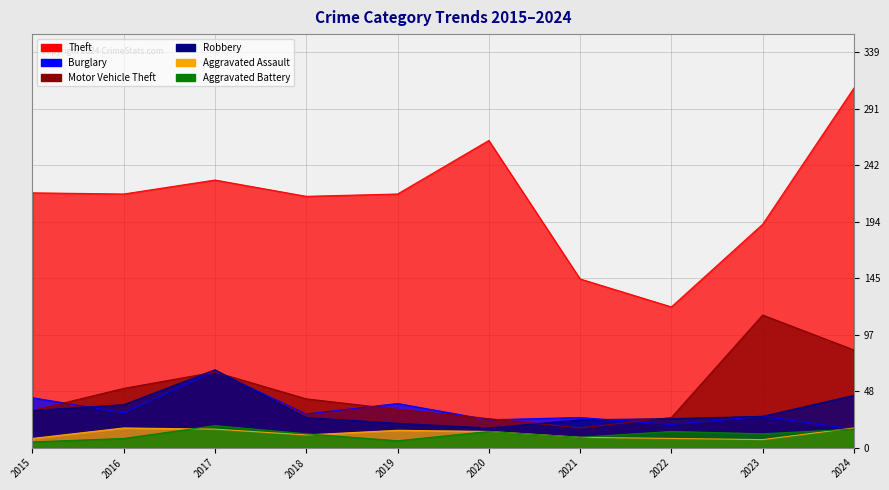

Rank the series by their maximum value, from lowest to highest.

Aggravated Assault, Aggravated Battery, Burglary, Robbery, Motor Vehicle Theft, Theft